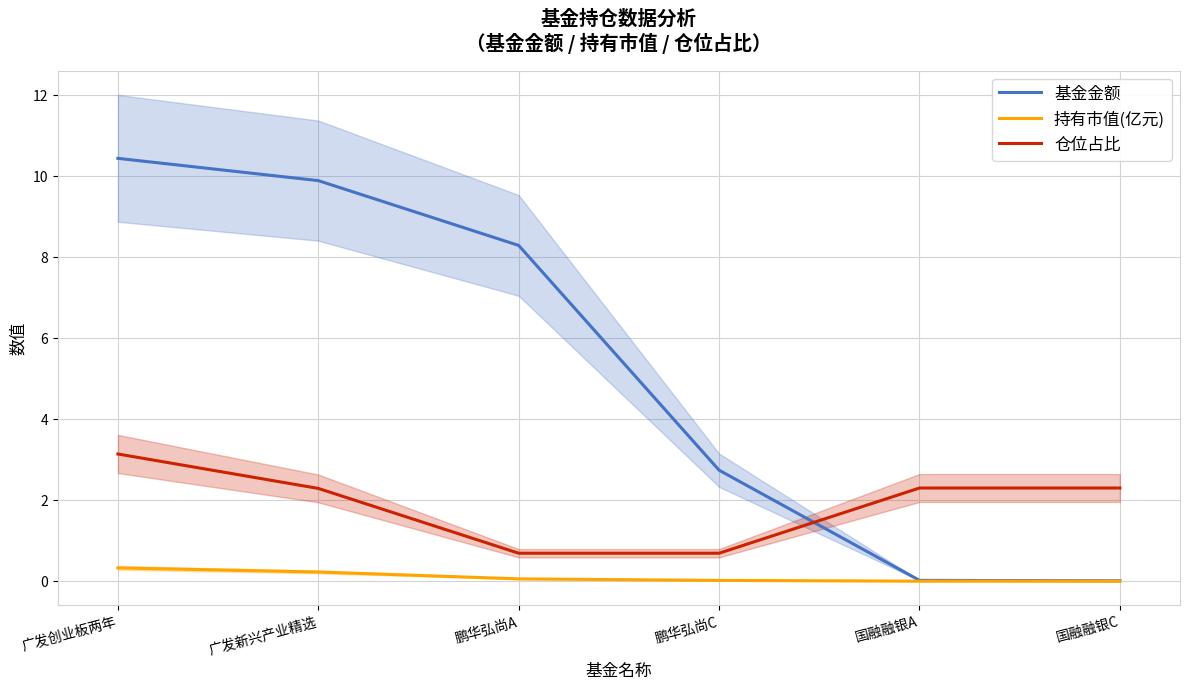

What is the greatest value displayed?

10.4